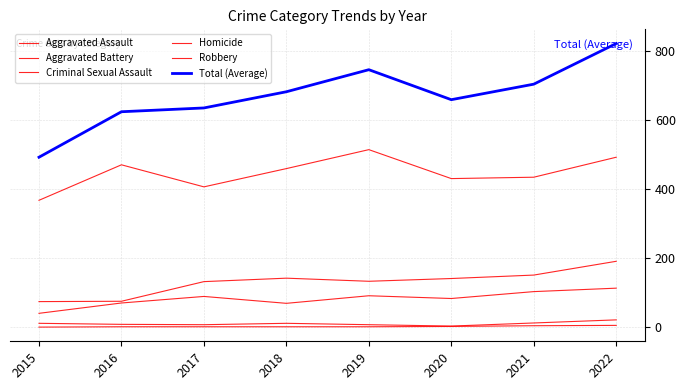

How many lines are shown in the chart?

6